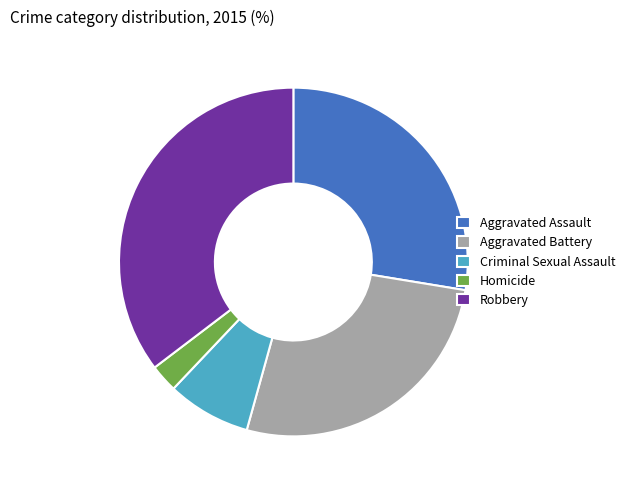

How many slices are in this pie chart?

5